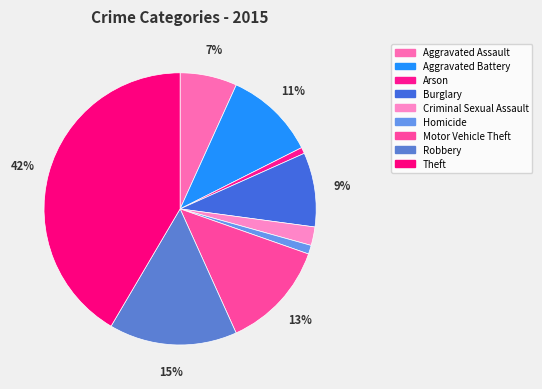

Is there a majority slice in this chart?

No